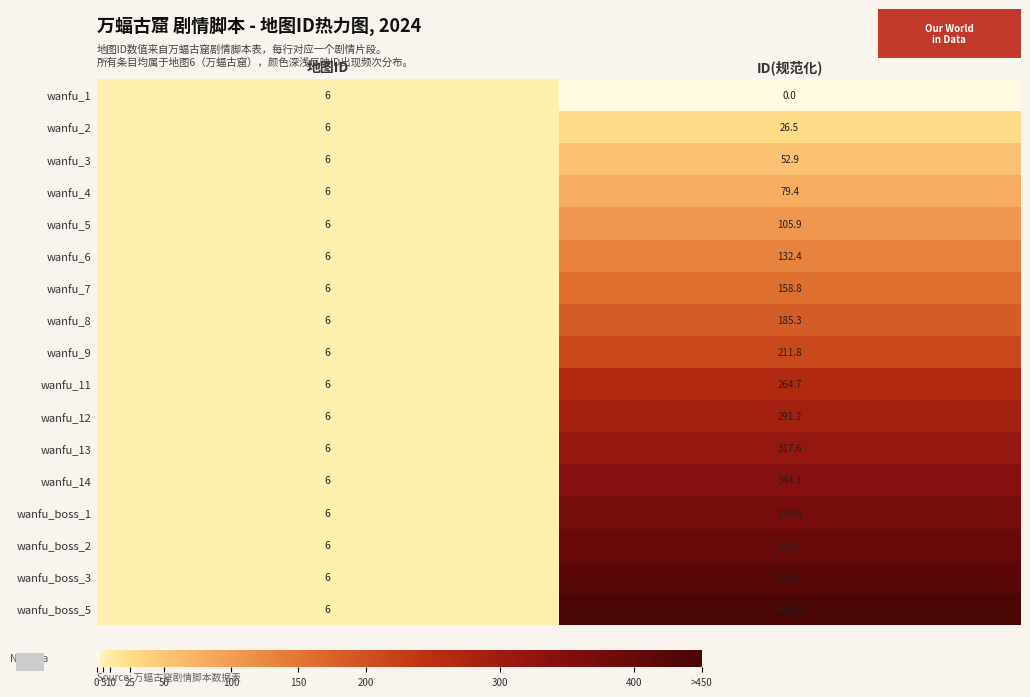

Read the wanfu_12 value at ID(规范化).

291.2